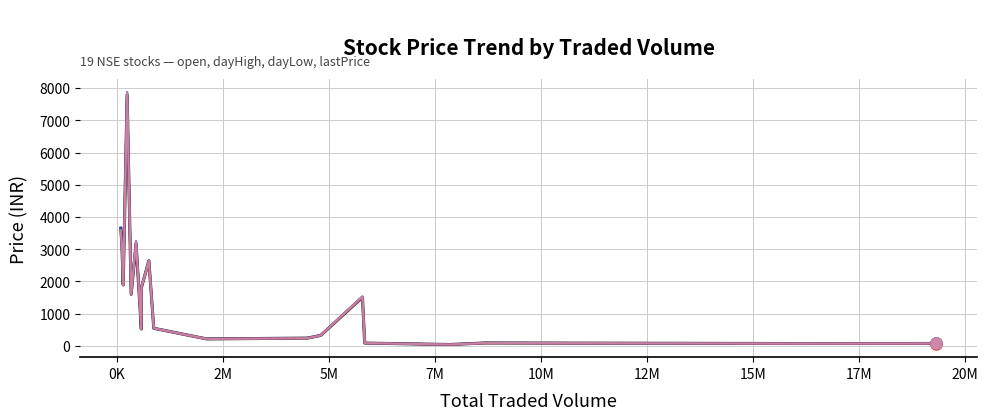

What is the greatest value displayed?

7882.0